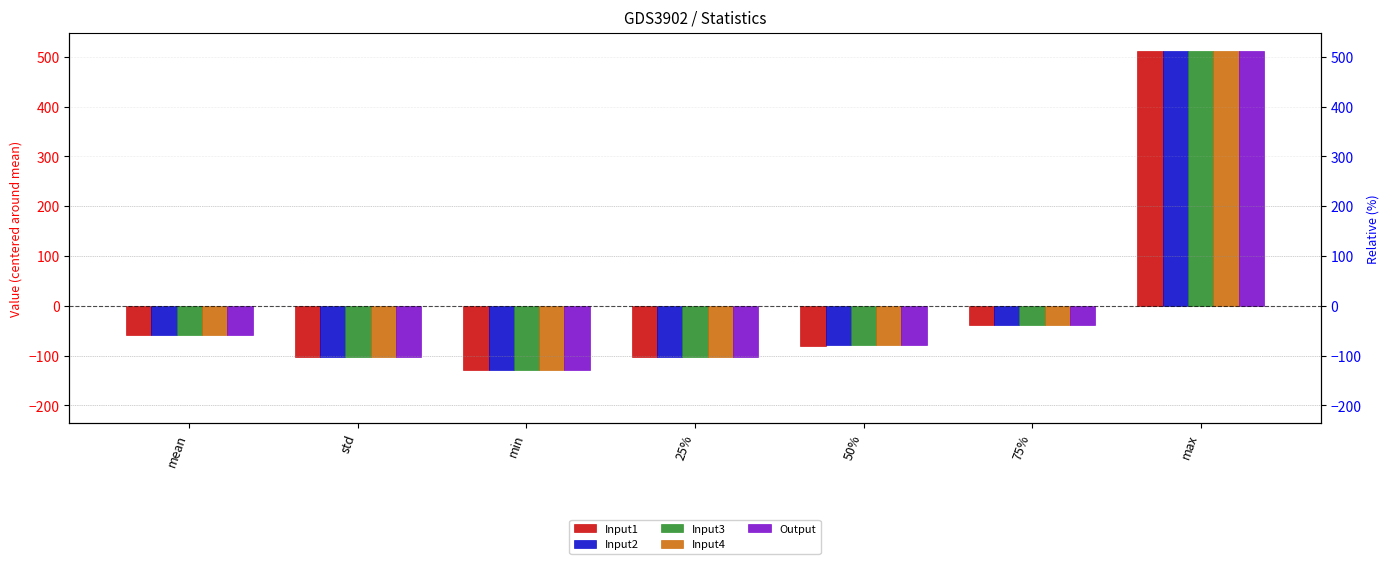

What is the label of the 4th bar from the right?

25%